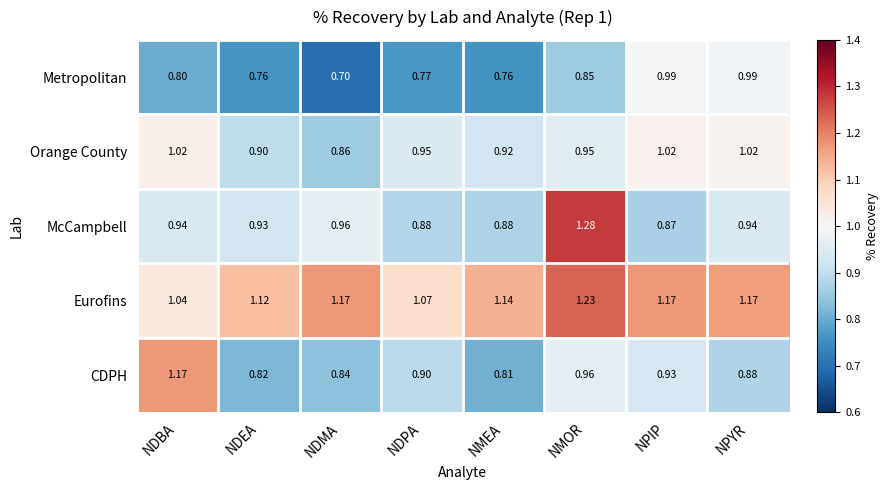

At NMEA, list the series in order from largest to smallest.

Eurofins, Orange County, McCampbell, CDPH, Metropolitan